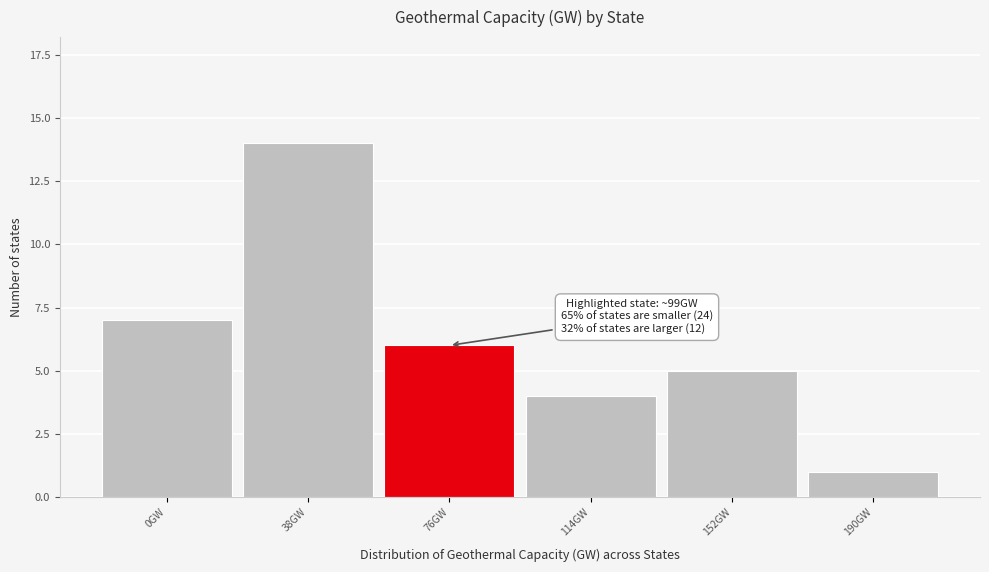

Reading left to right, what are all the values shown in this chart?

0GW=7	38GW=14	76GW=6	114GW=4	152GW=5	190GW=1